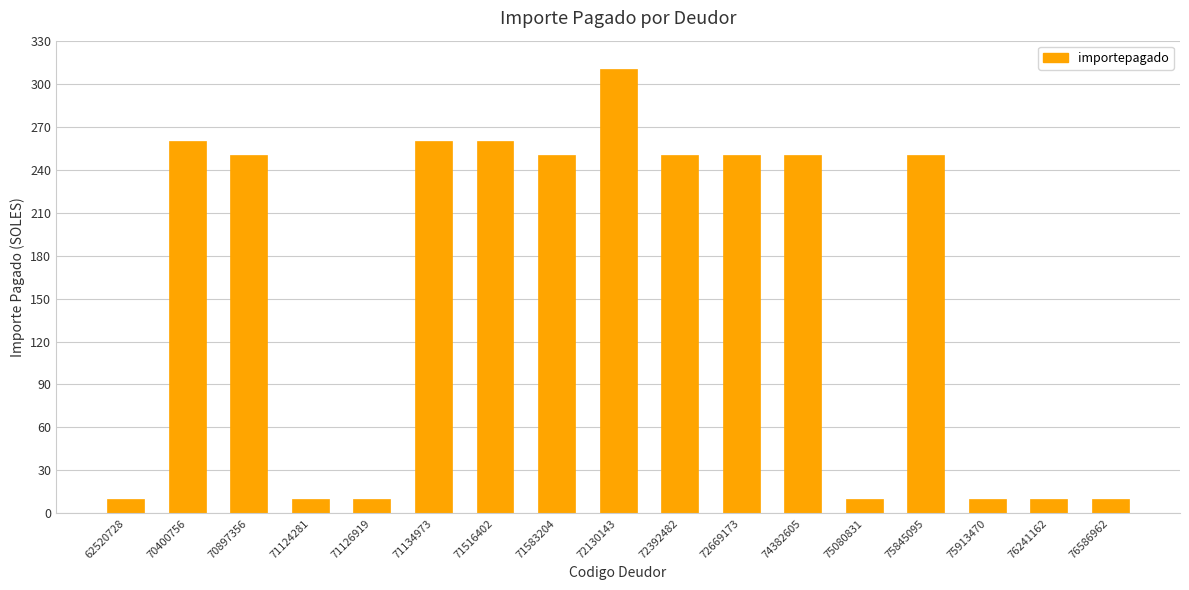

What is the smallest value displayed?

10